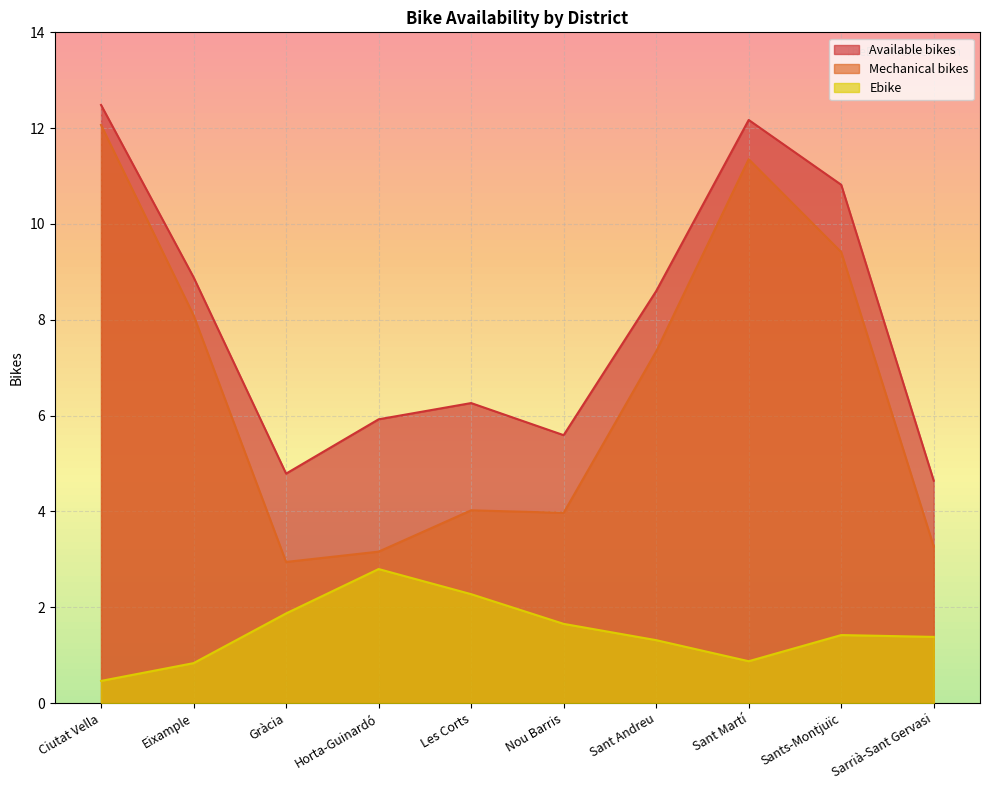

The Mechanical bikes series shows 9.4 at Sants-Montjuïc. True or false?

True